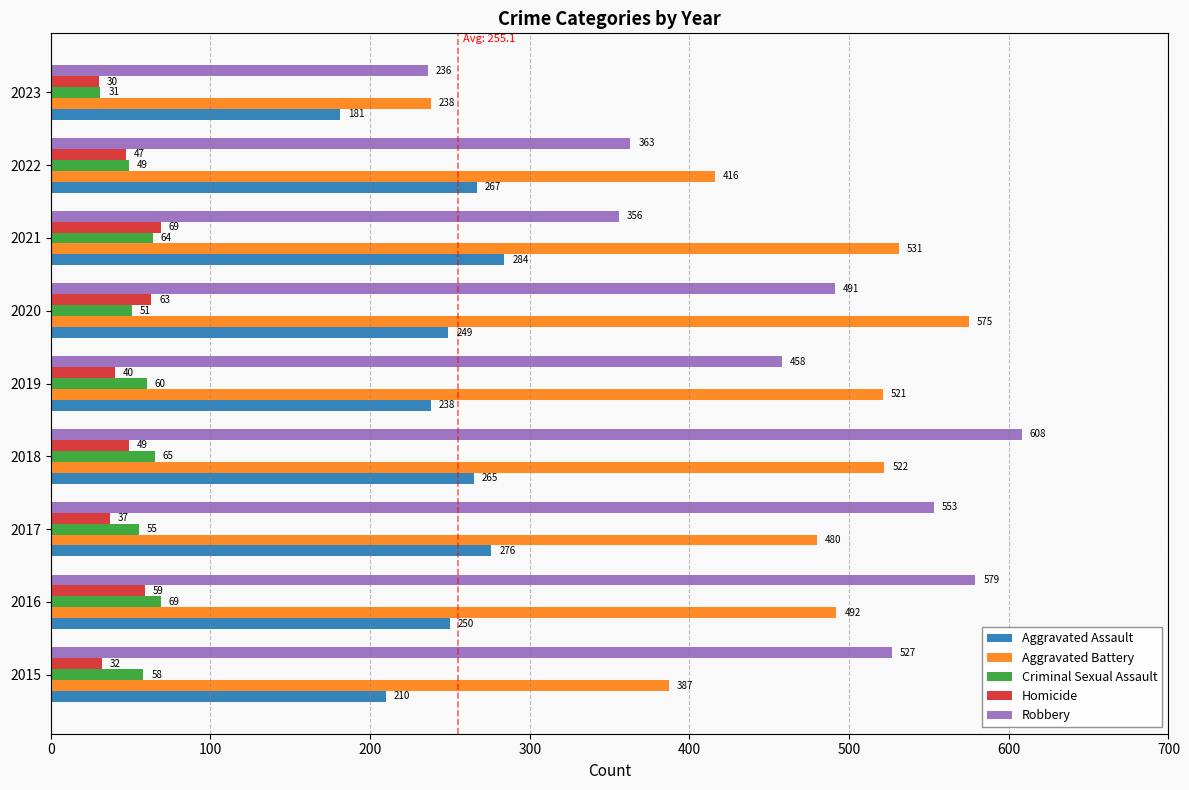

The value of Aggravated Battery at 2023 is 238. True or false?

True